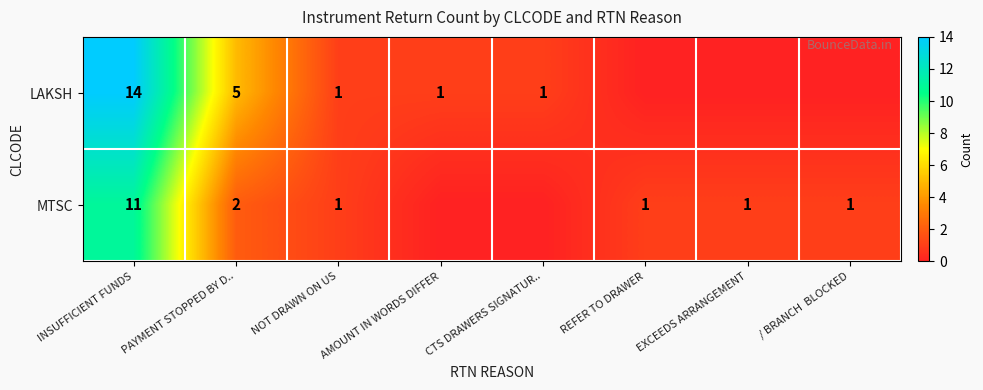

At which label is row_1 closest to 5?

PAYMENT STOPPED BY D..